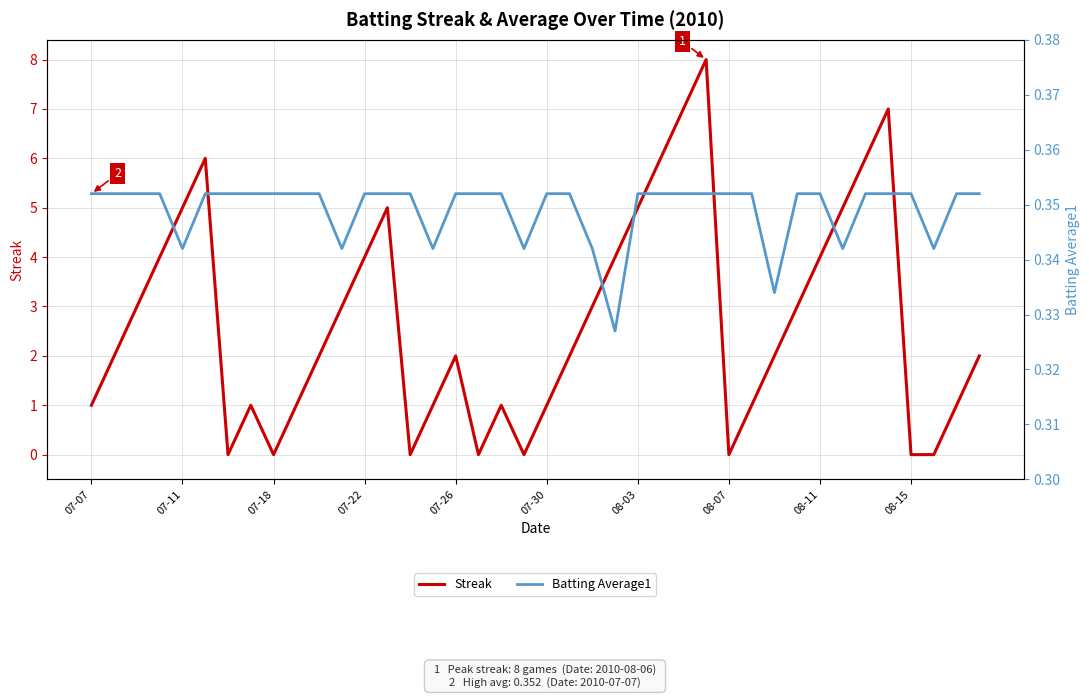

Which series has the largest range (max minus min)?

Streak